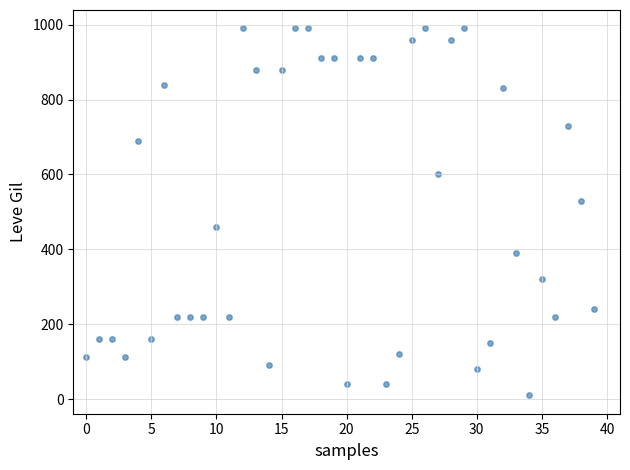

What is the range of Y values (max minus min)?

980